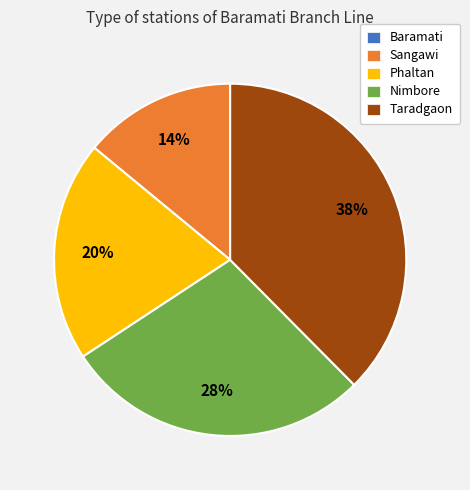

Approximately how many times larger is the value at Taradgaon compared to Sangawi?

2.7